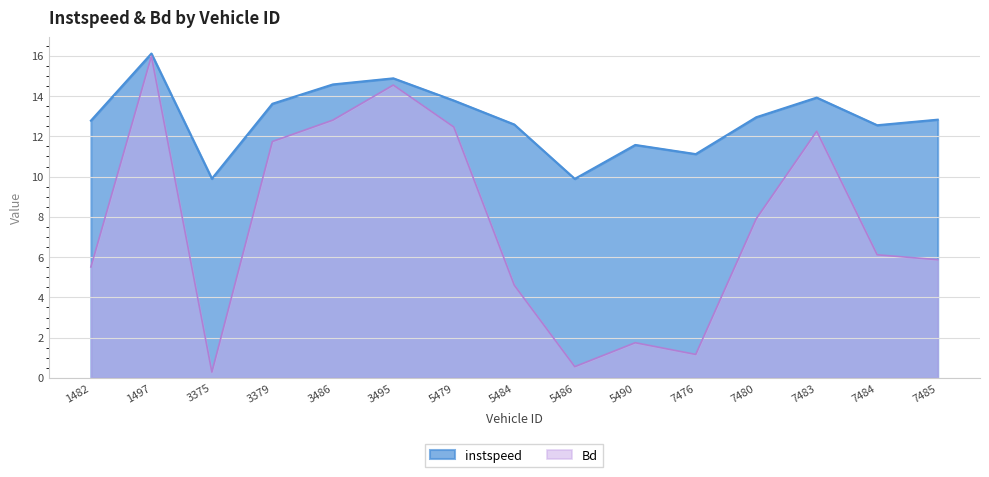

True or false: Bd has more than 2 interior local peaks.

True